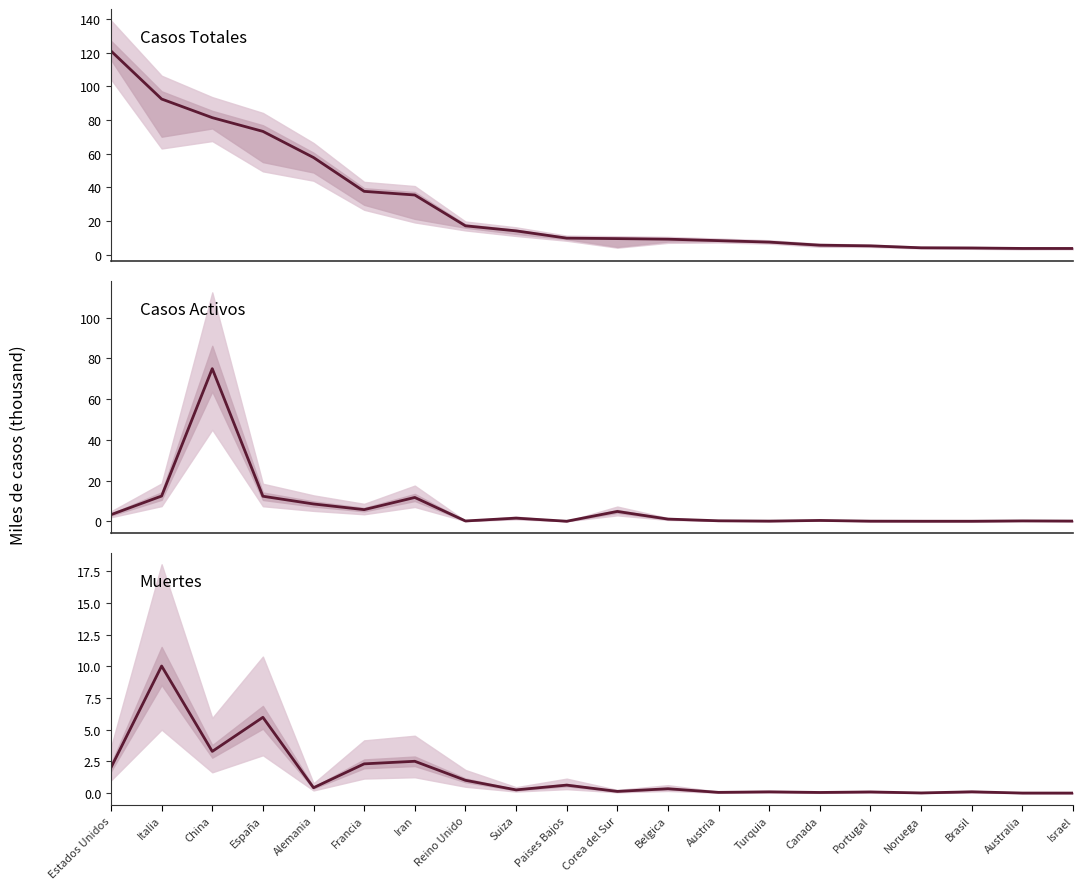

How many lines are shown in the chart?

3